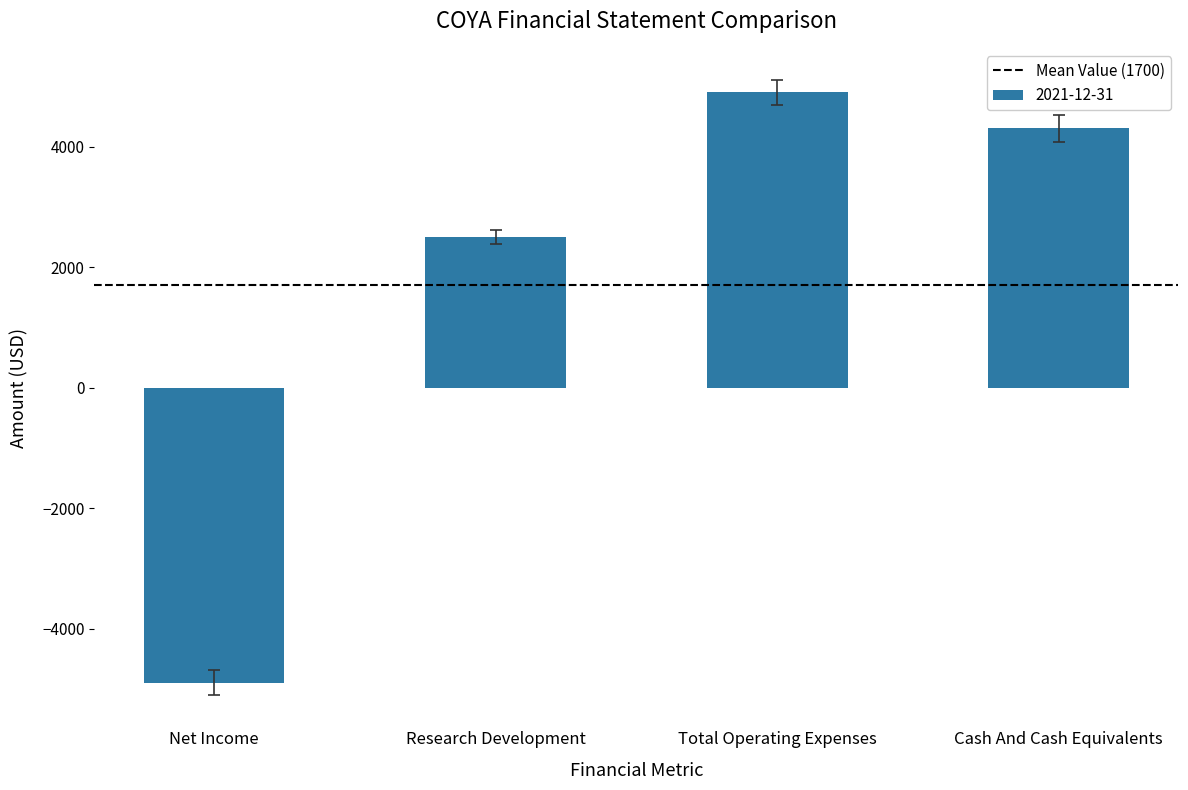

The chart shows a value of -2001 at Net Income. True or false?

False